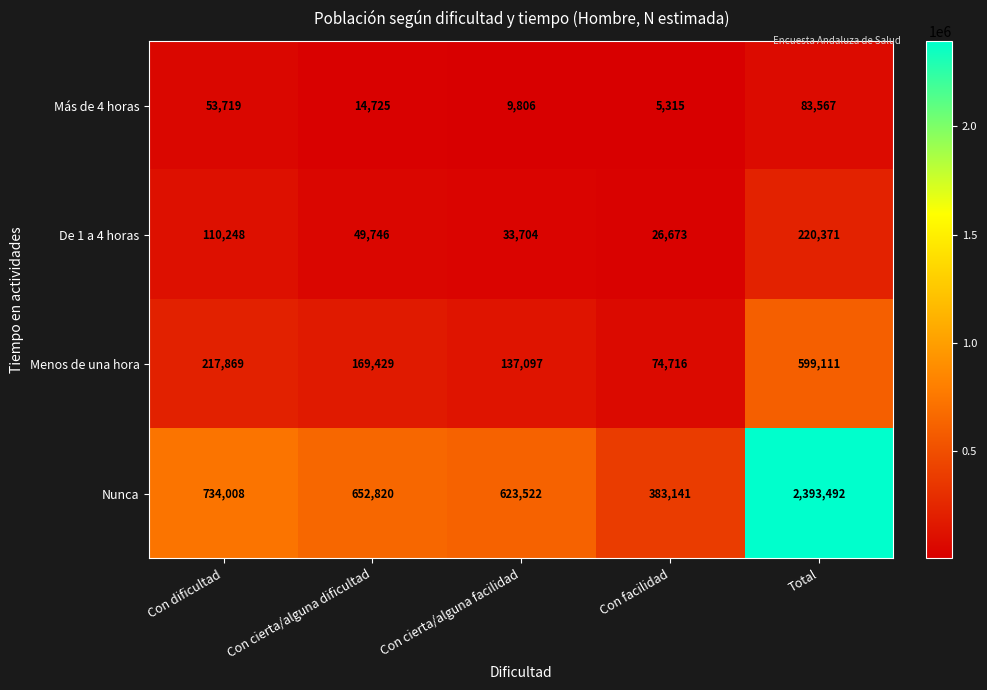

What is the minimum value shown in the chart?

5315